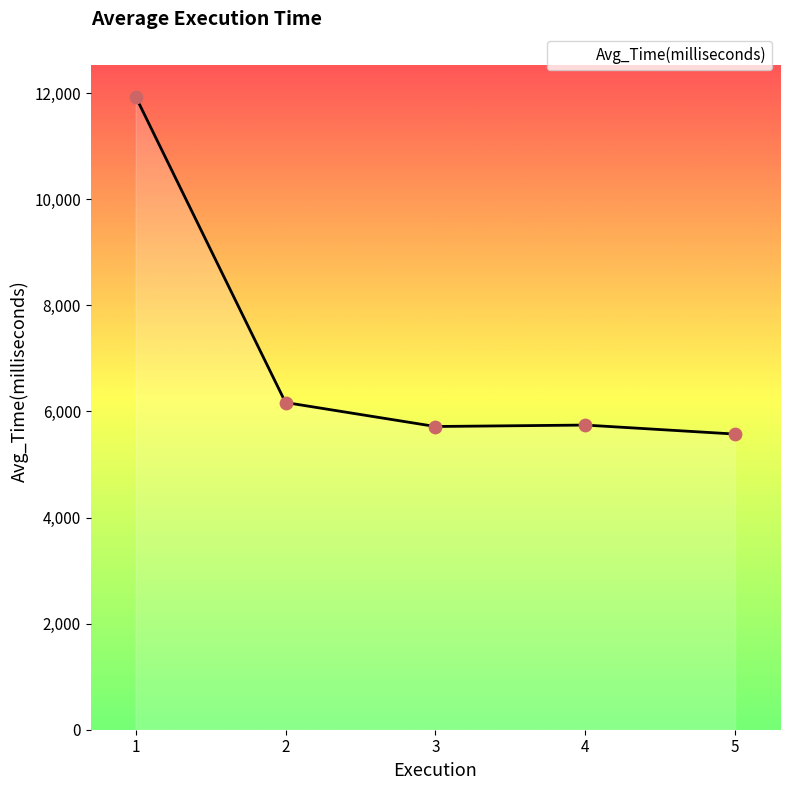

What is the ratio of the value at 1 to the value at 2?

1.9